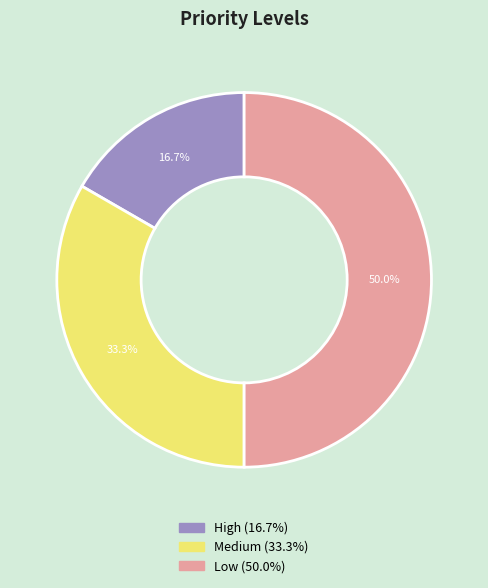

To the nearest percent, what is the difference between the largest and smallest slice percentages?

33%